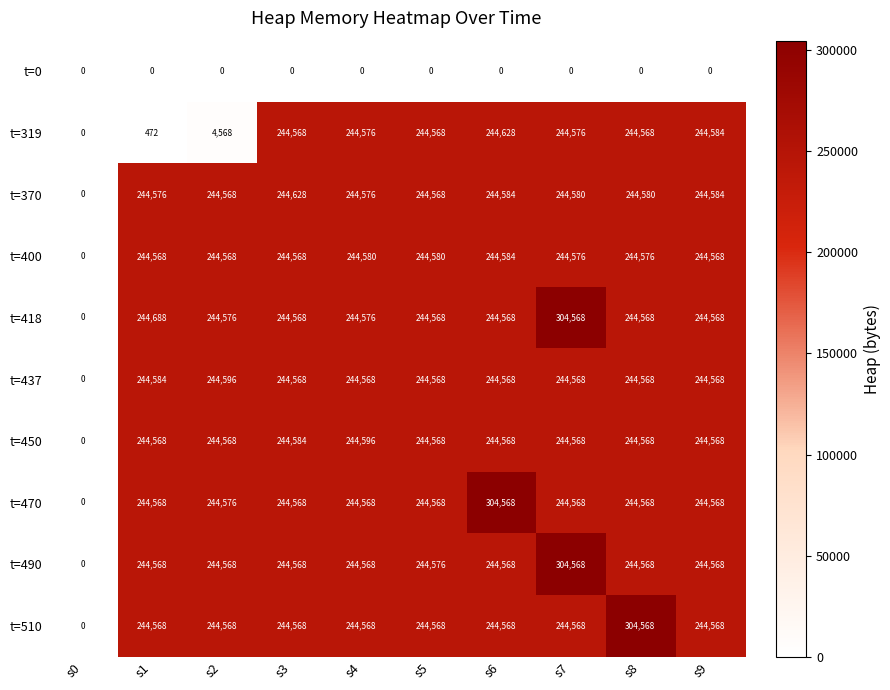

Which series has the largest total across all categories?

t=418